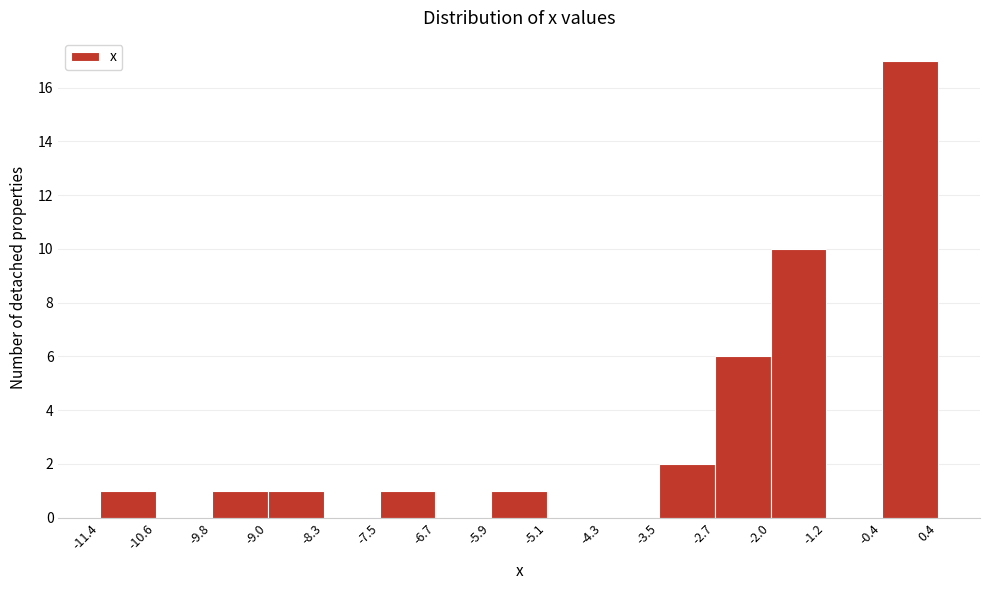

How tall is the bar that spans -2.7 to -2.0 on the x-axis? The values are not printed on the chart, so give them approximately, as read against the axis.

6